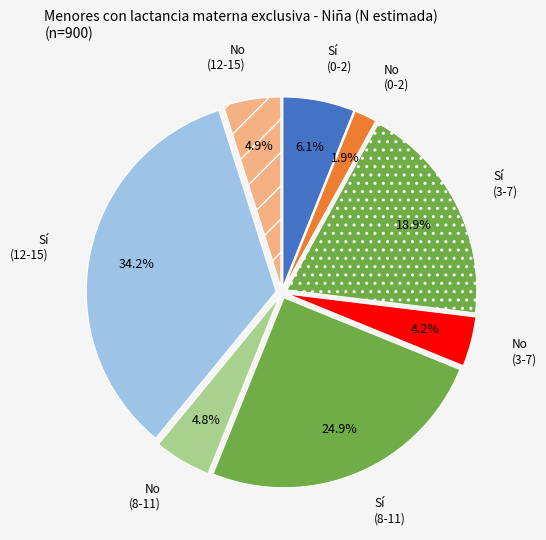

What is the smallest slice in the pie chart?

No (0-2)